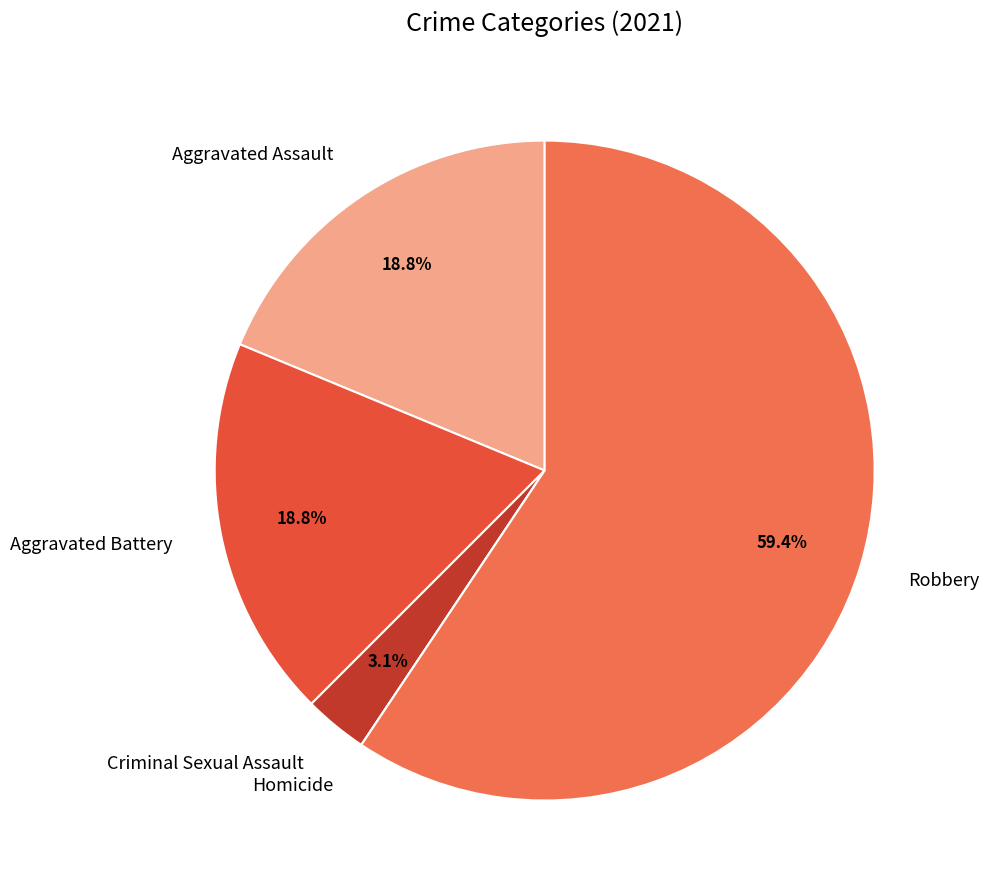

True or false: Criminal Sexual Assault accounts for 3% of the total.

True